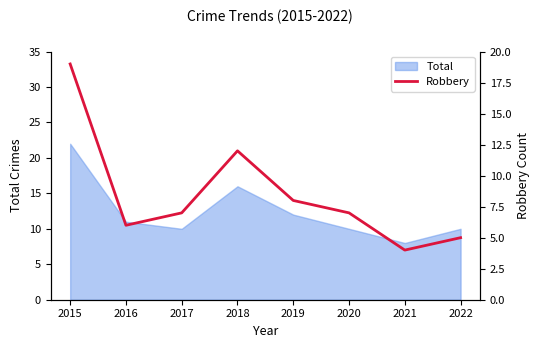

What is the value of the 5th point from the left?

8